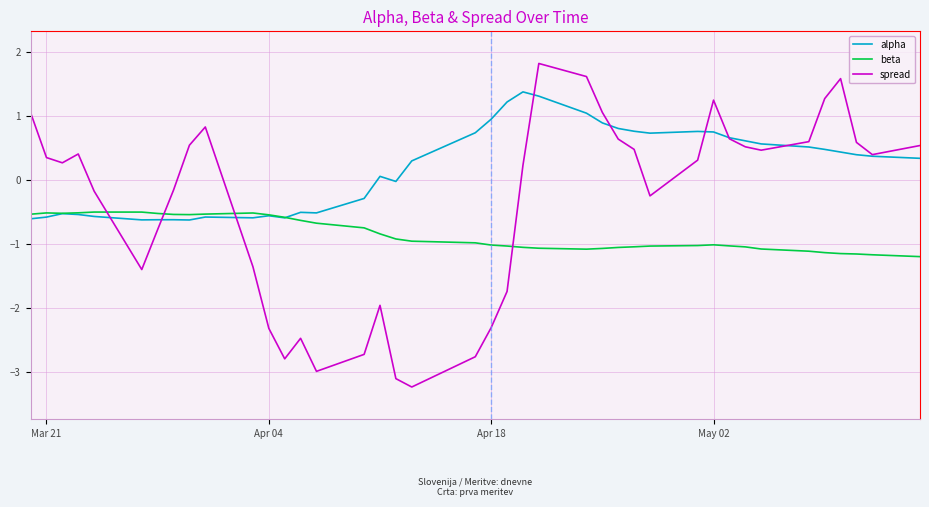

True or false: spread and beta cross at least once.

True